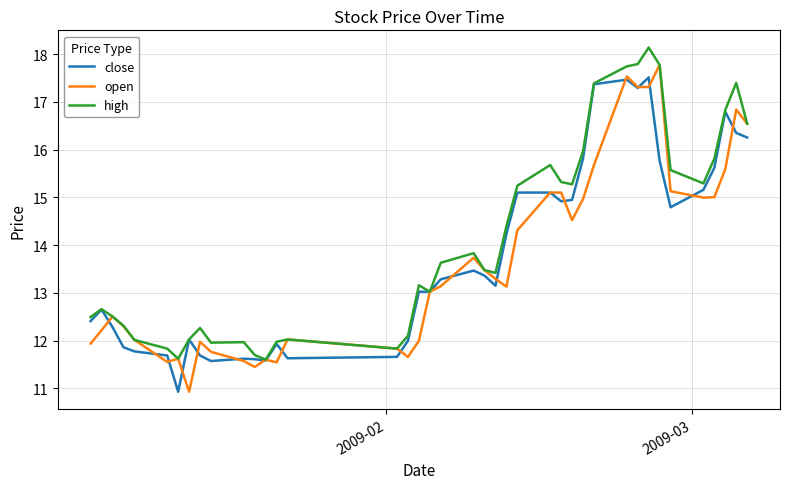

After their last crossing, which series has the higher values: close or open?

open